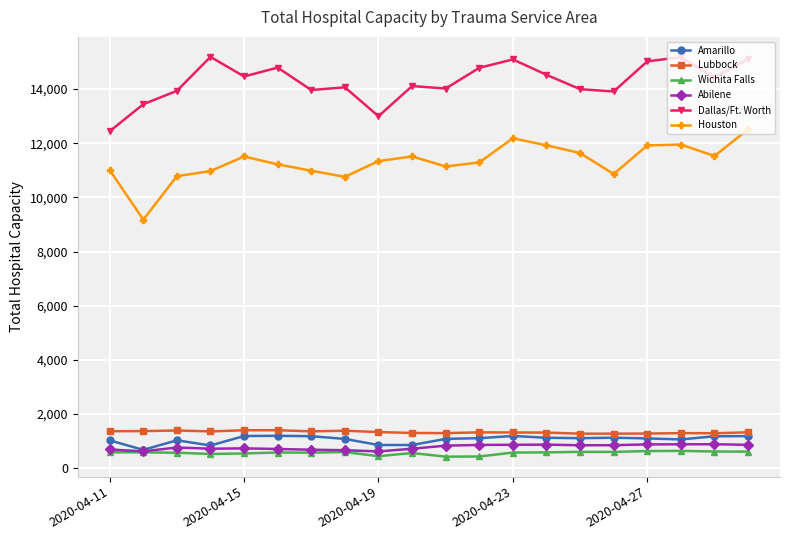

In Abilene, how many points are higher than both neighbors (excluding endpoints)?

4